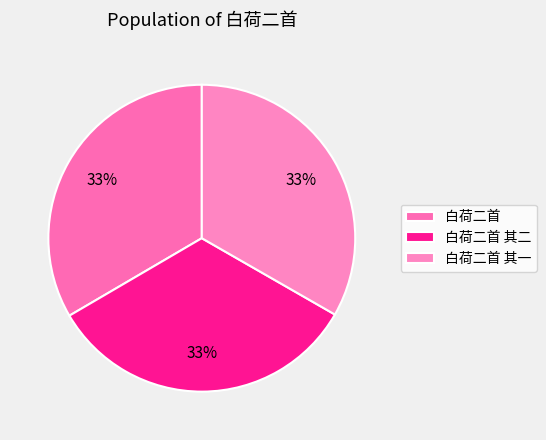

Count the number of slices in the pie.

3